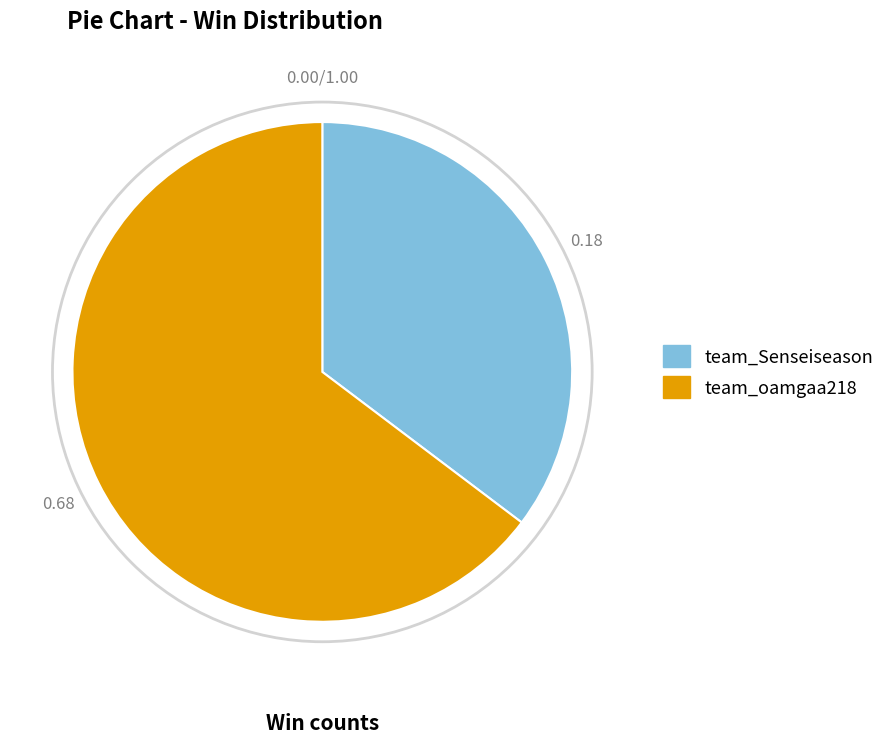

How many slices are in this pie chart?

2